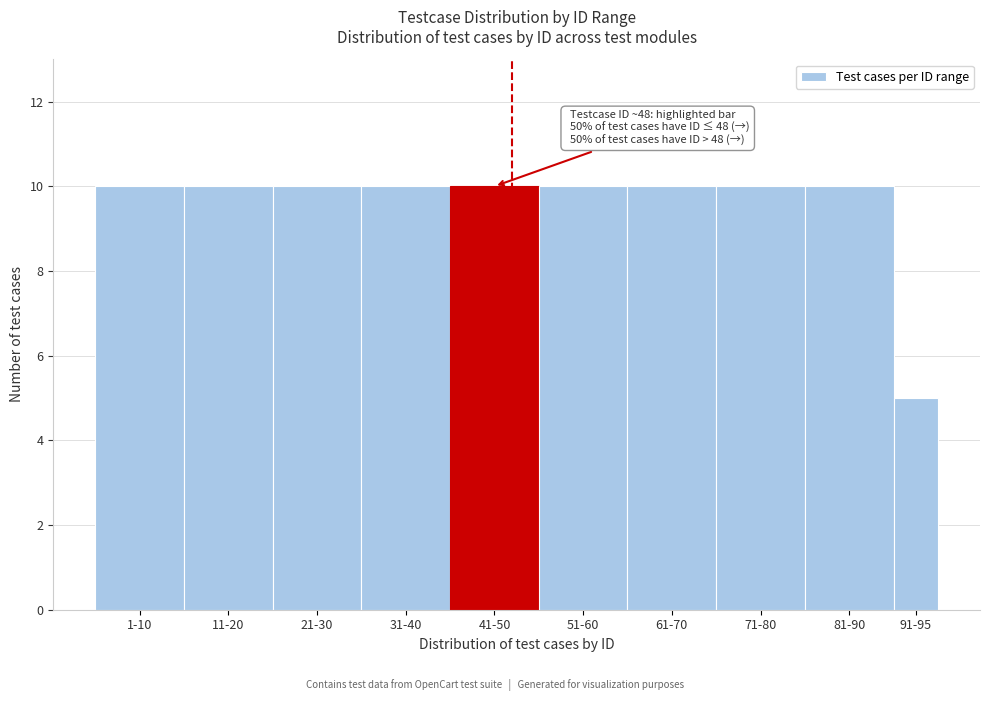

Reading left to right, transcribe all the data shown in this chart.

10	10	10	10	10	10	10	10	10	5